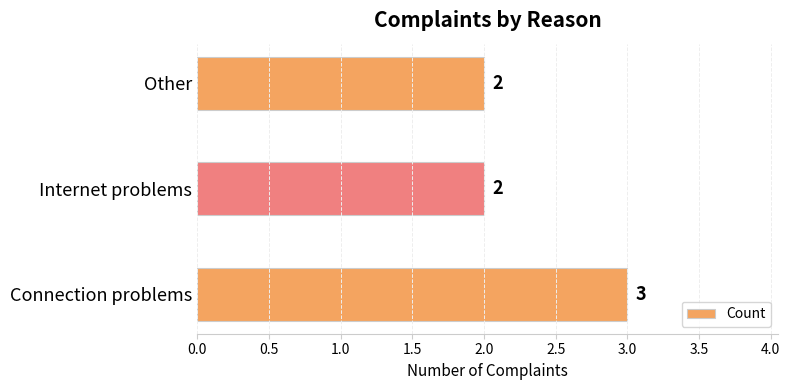

Is it true that the value at Other is 1?

False